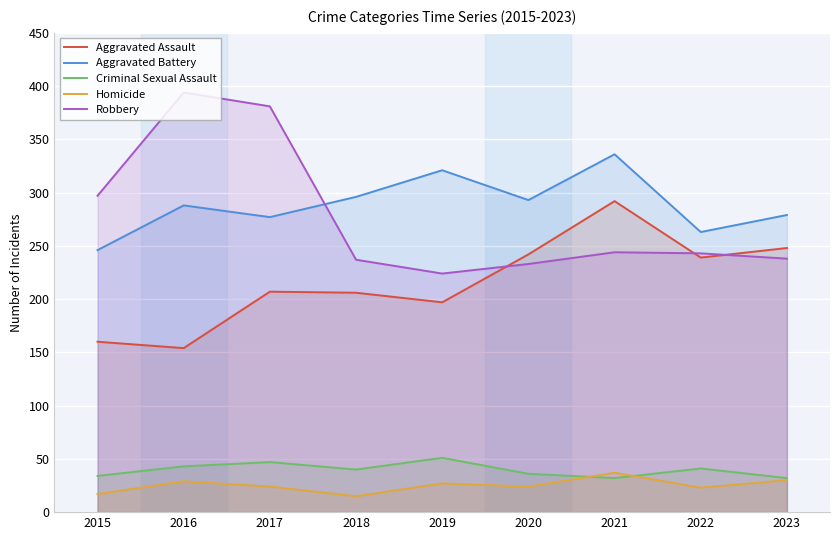

How many times do Robbery and Aggravated Assault cross each other?

3